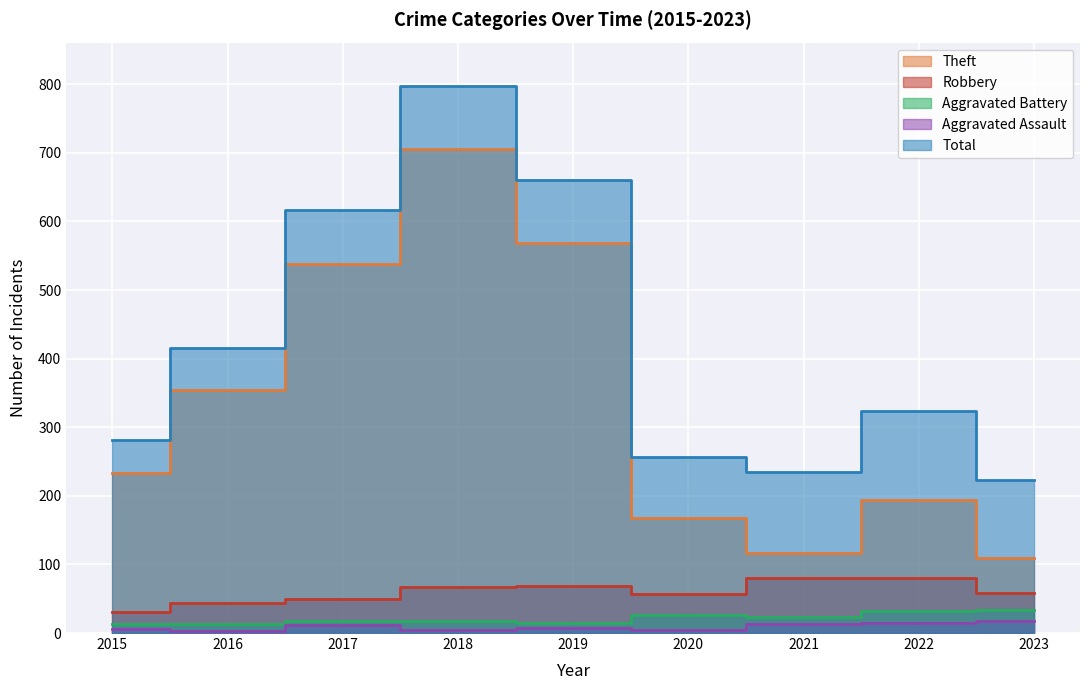

The Aggravated Assault series shows 5 at 2018. True or false?

True